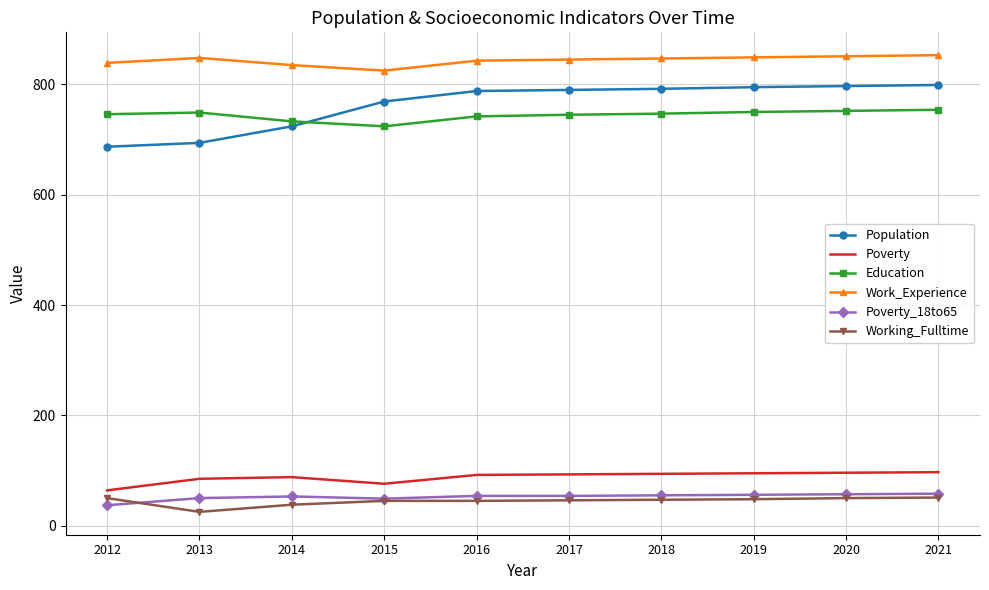

Which series has the largest range (max minus min)?

Population